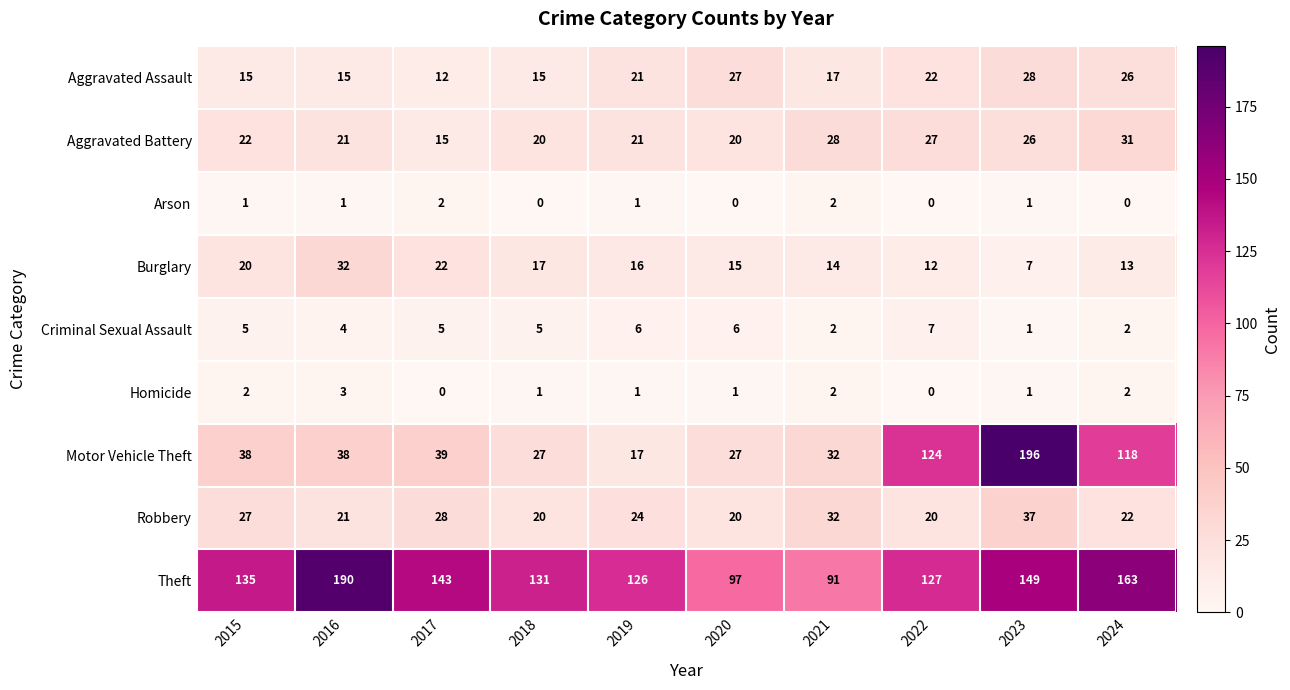

True or false: Motor Vehicle Theft has a value of 68 at 2024.

False